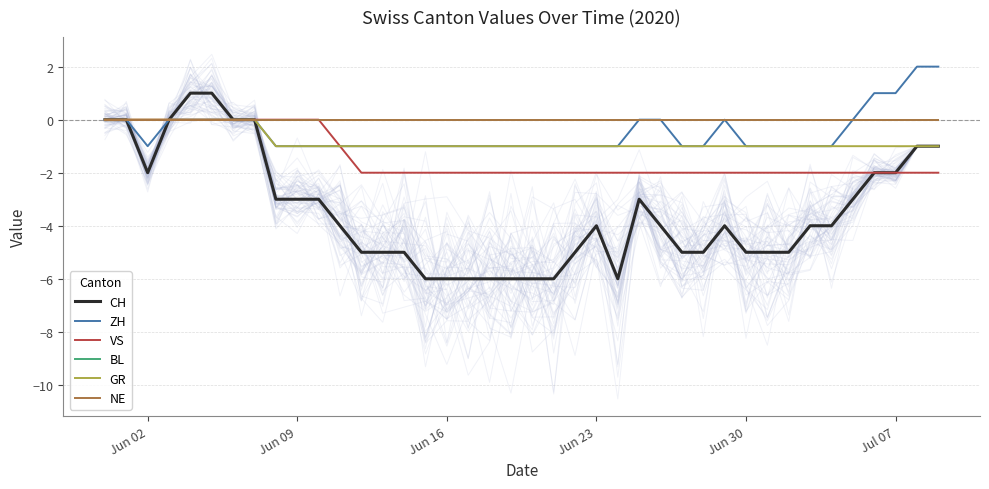

At Jun 30, list the series in order from largest to smallest.

BL, NE, ZH, GR, VS, CH